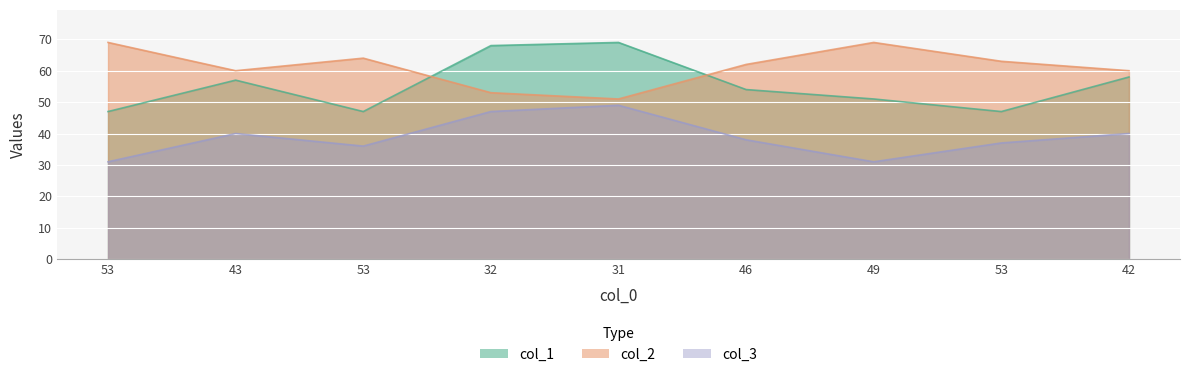

True or false: col_1 has more than 1 points higher than both neighbors.

True